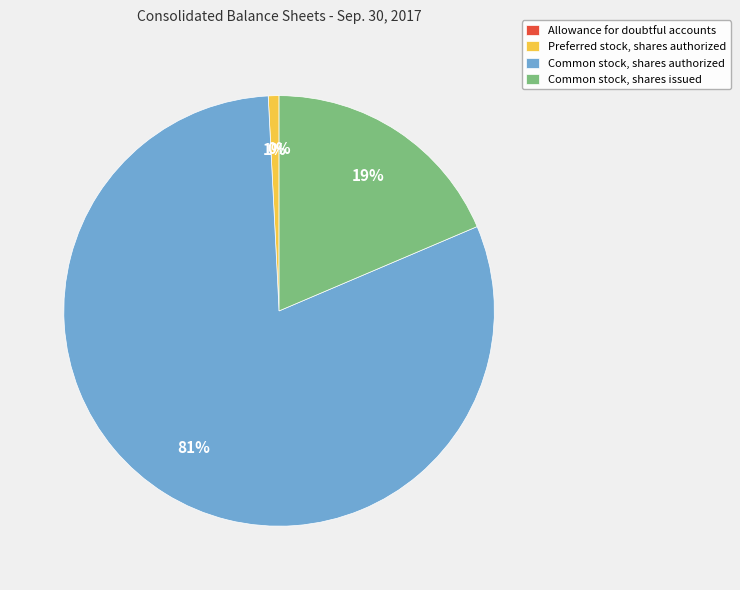

Which has a higher value, Preferred stock, shares authorized or Common stock, shares issued?

Common stock, shares issued